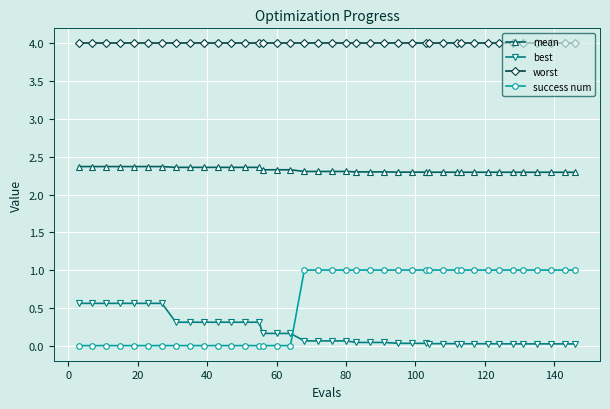

What is the highest value of the success num series?

1.0